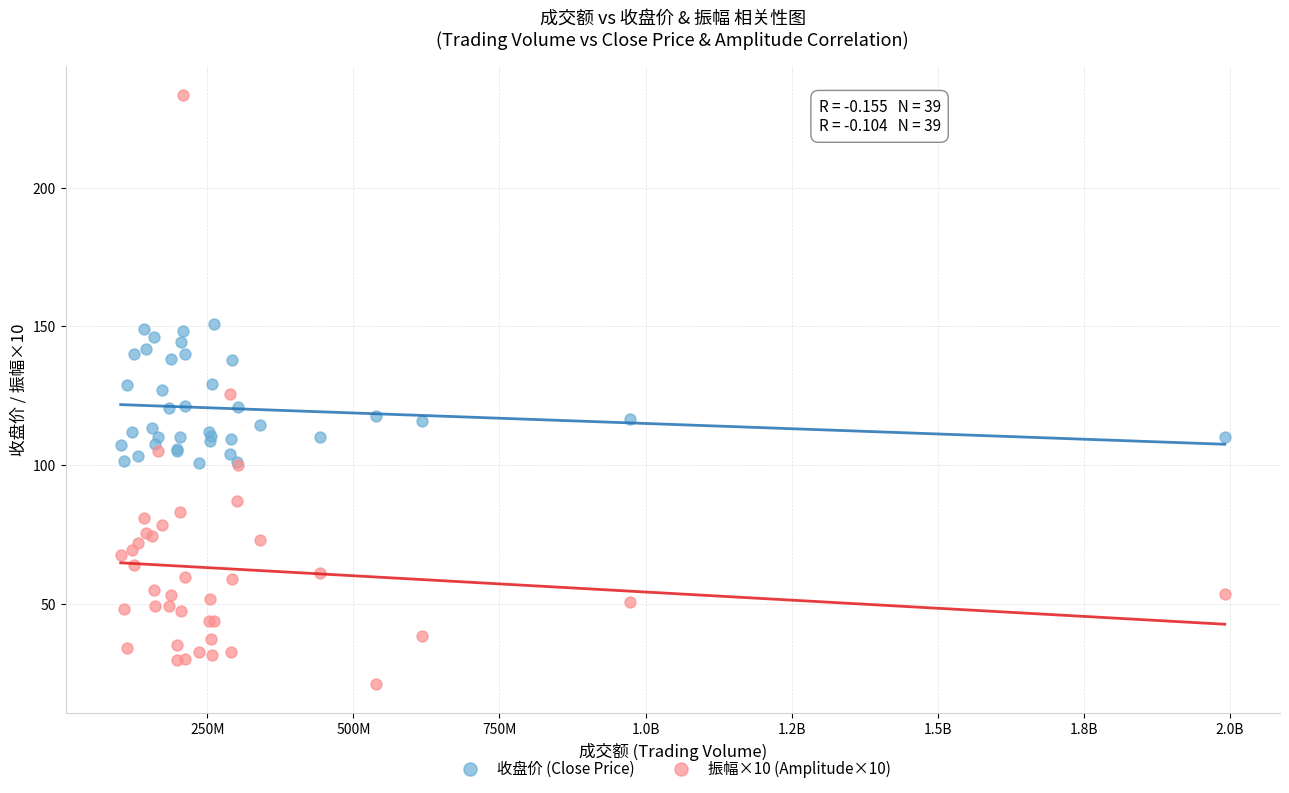

Which series contains the lowest Y value?

振幅×10 (Amplitude×10)